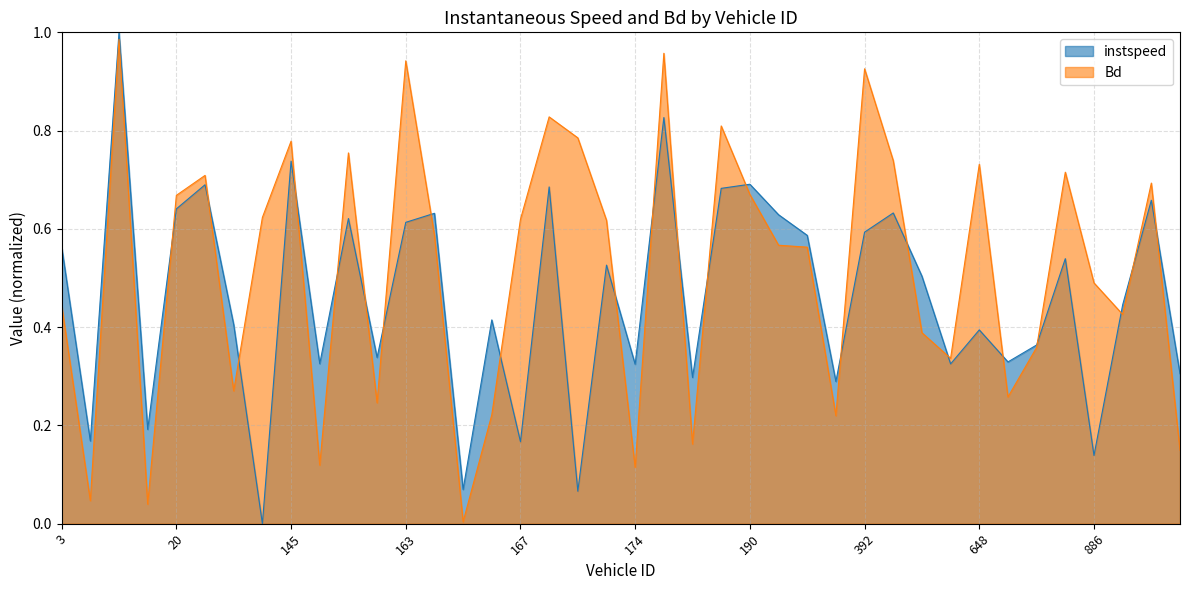

How many lines are shown in the chart?

2